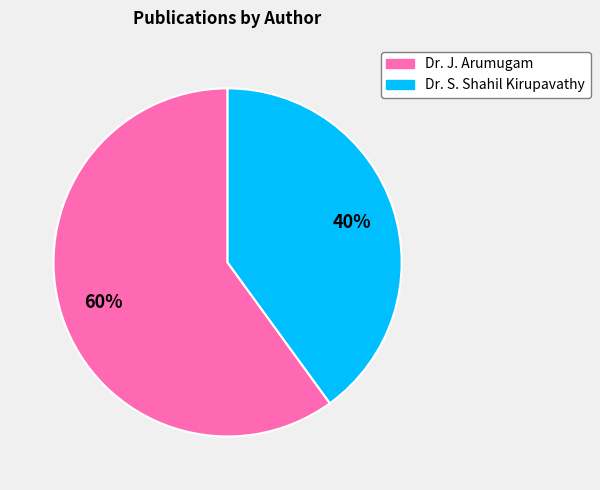

Is it true that Dr. S. Shahil Kirupavathy is 46% of the pie?

False